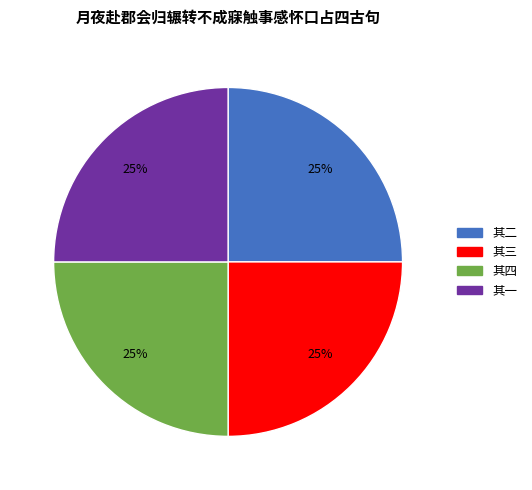

To the nearest percent, what is the average slice percentage?

25%